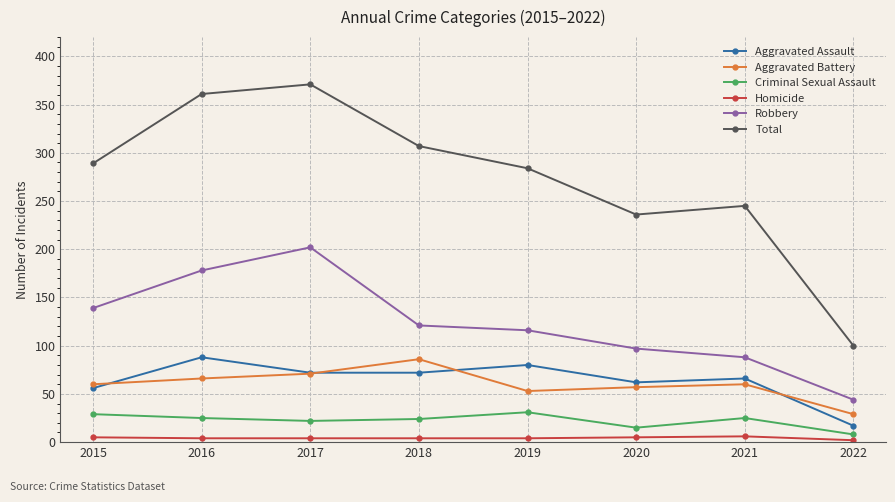

What is the sum of all Total values?

2193